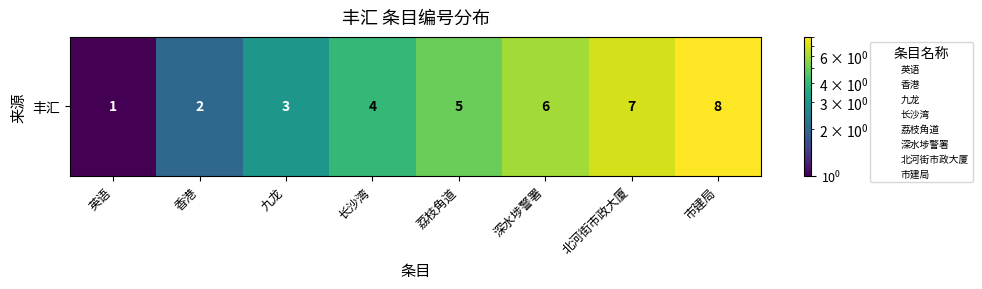

Where does the data first go above 5?

深水埗警署